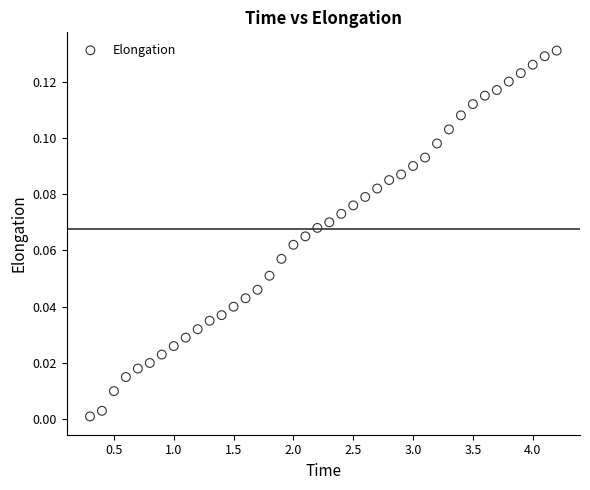

What is the range of X values (max minus min)?

3.9